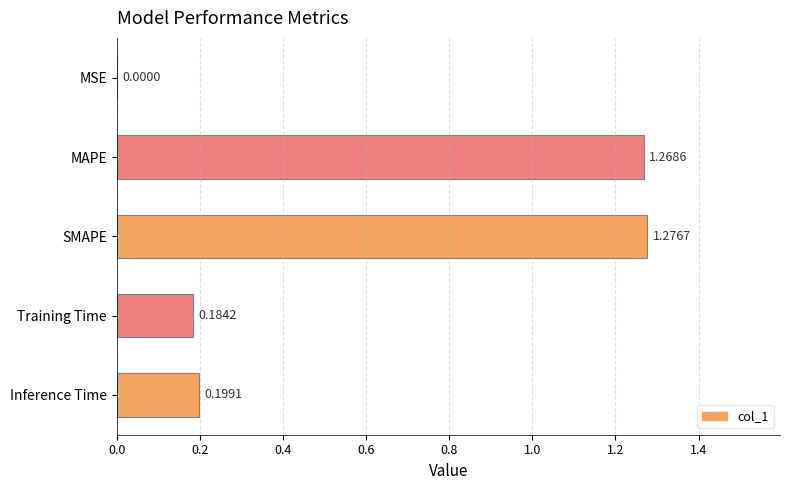

Which label corresponds to the largest value in the chart?

SMAPE